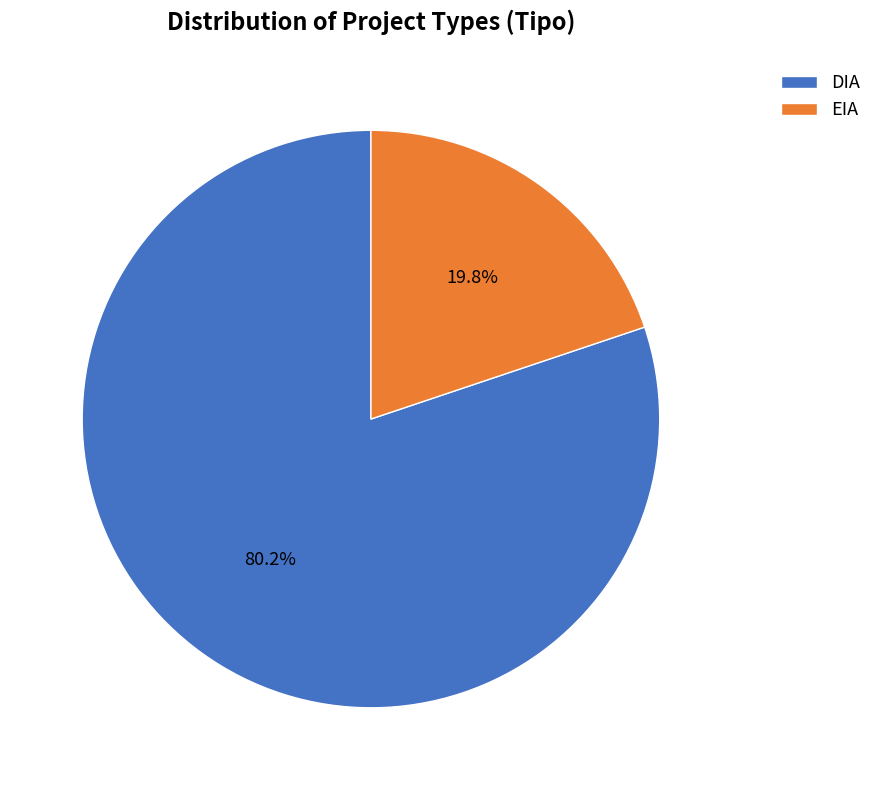

How many segments does this pie chart have?

2